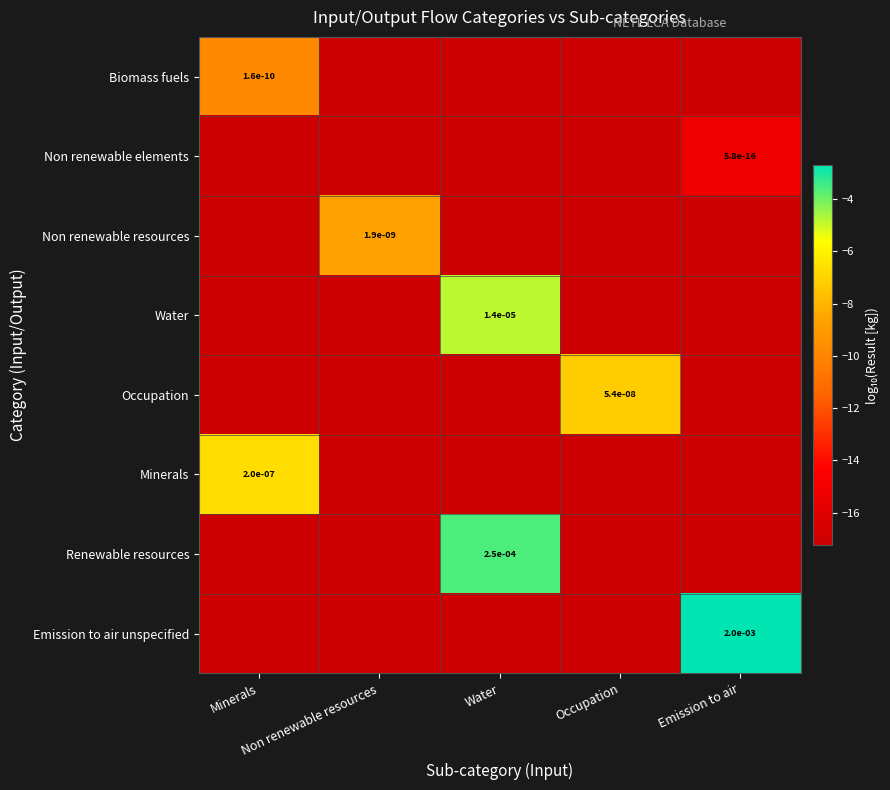

Where is Occupation nearest to the value -12?

Occupation